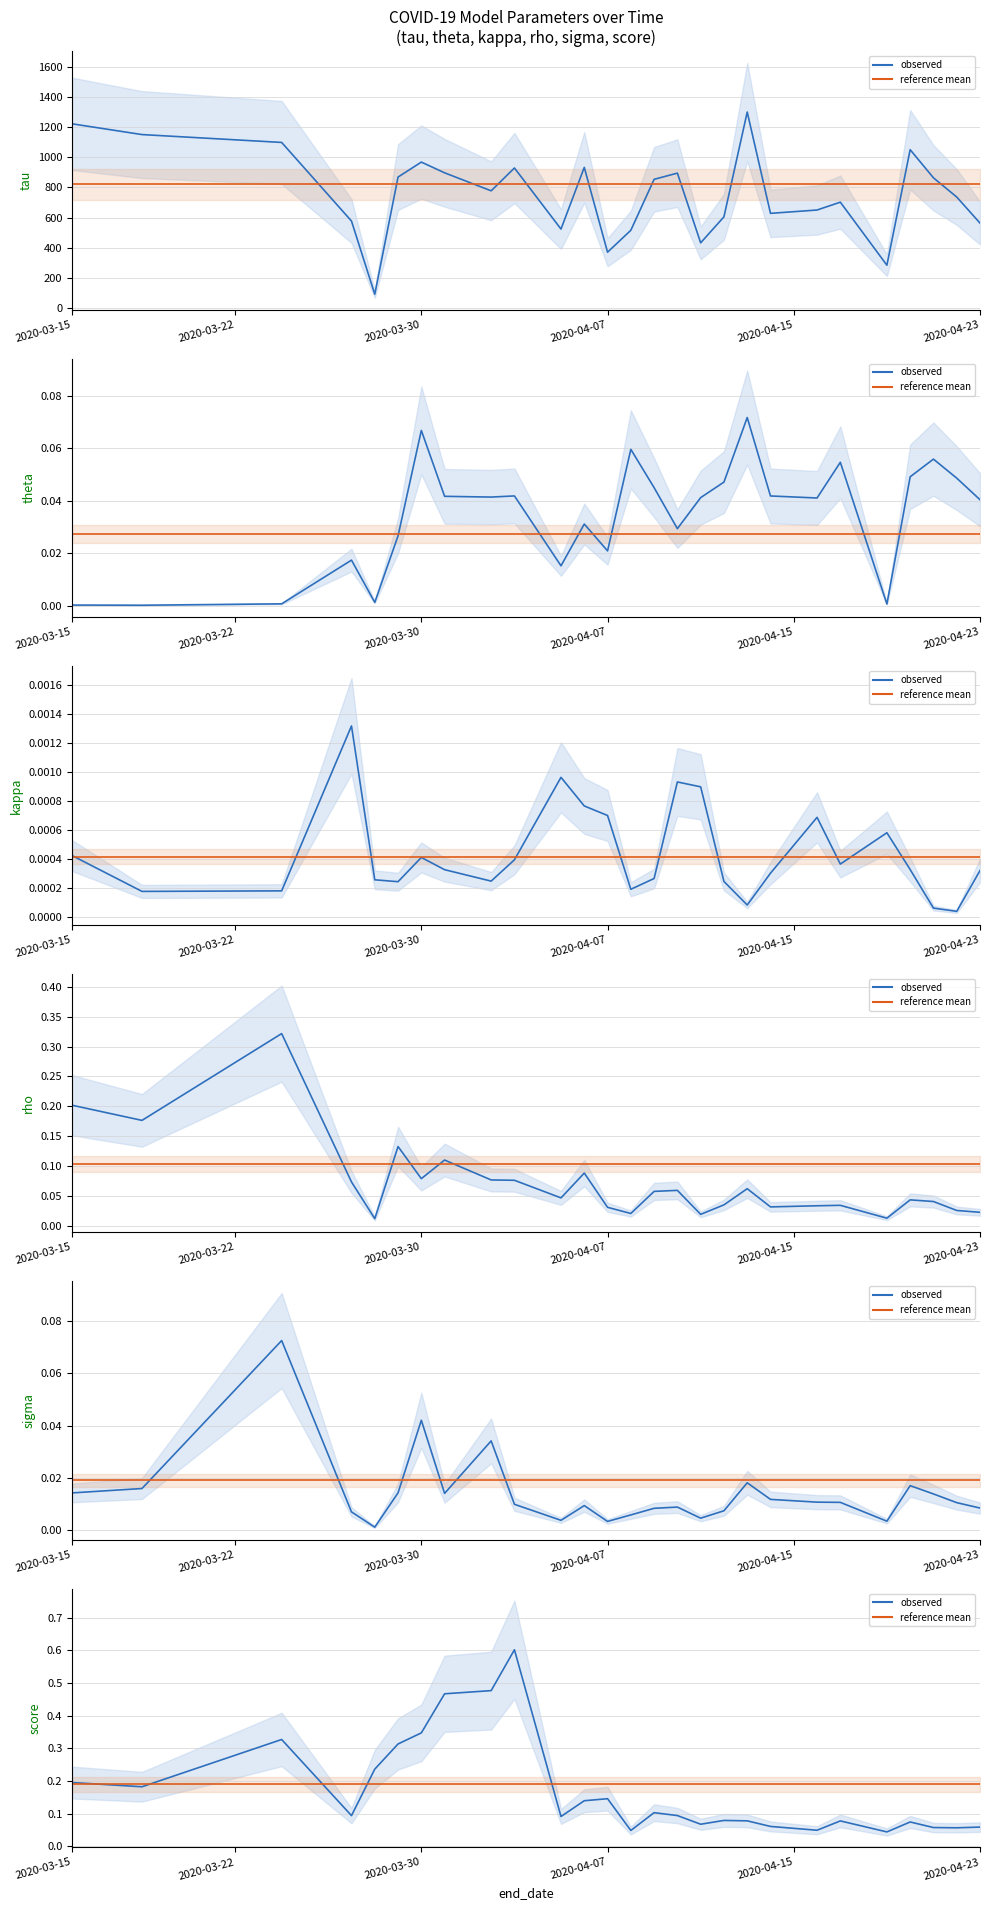

True or false: tau has more than 1 interior local peaks.

True